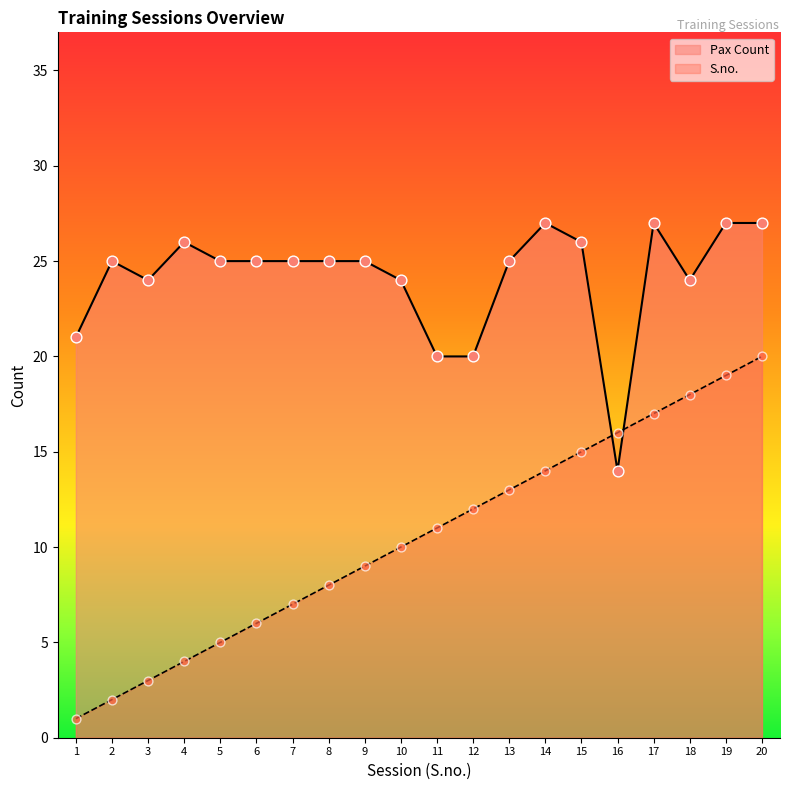

Which series reaches the maximum Y coordinate?

Pax Count